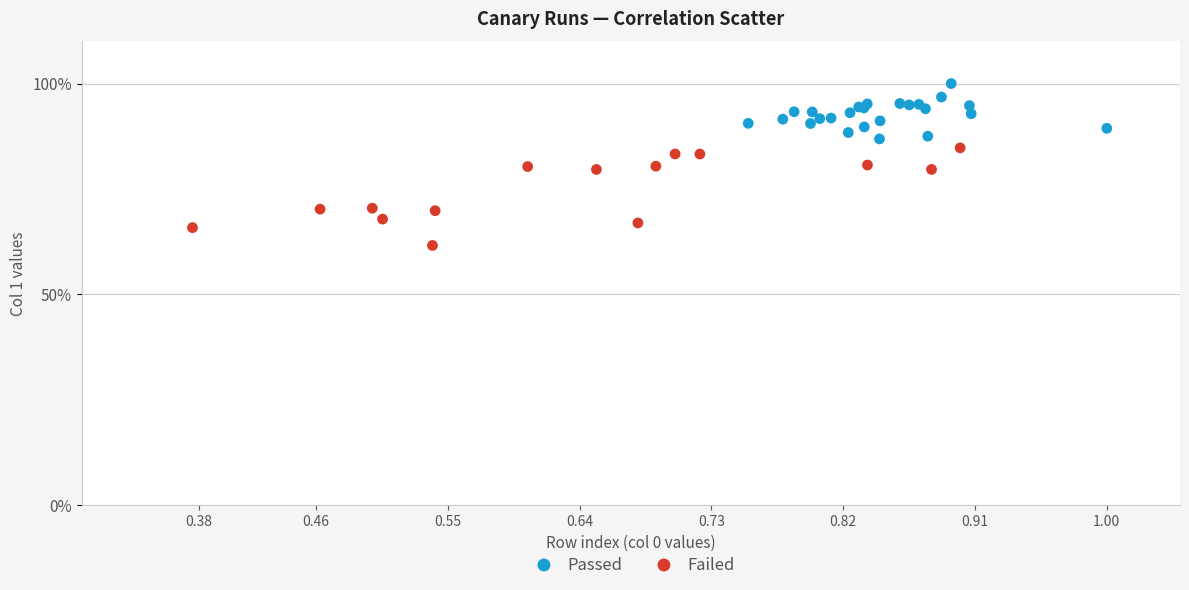

Which series reaches the minimum Y coordinate?

Failed